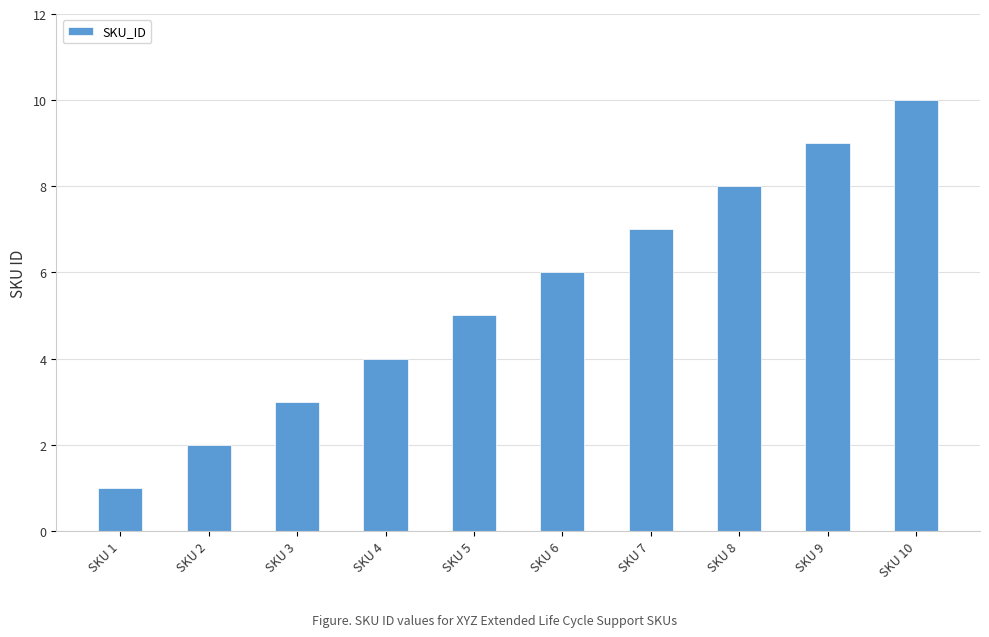

What is the ratio of the value at SKU 10 to the value at SKU 4?

2.5